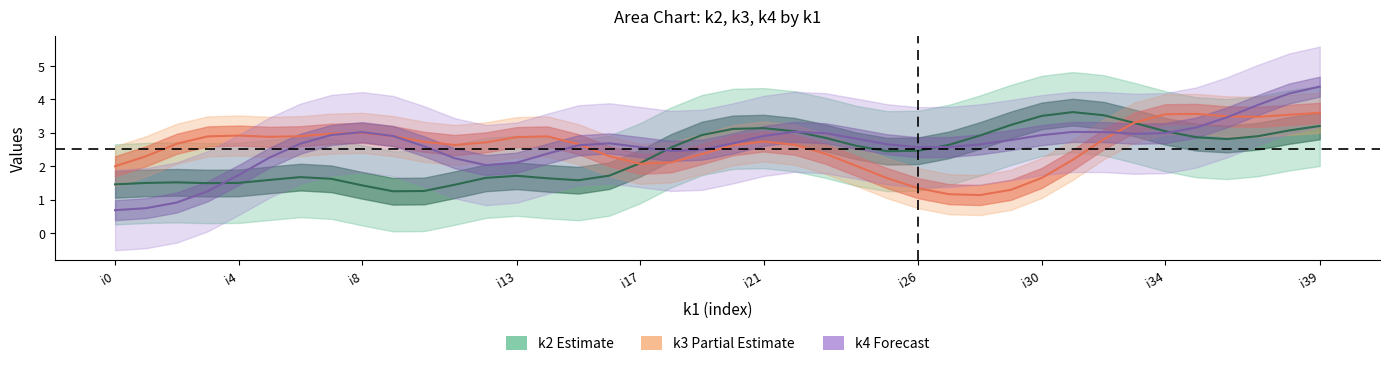

True or false: k1 has a value of 1 at i15.

False